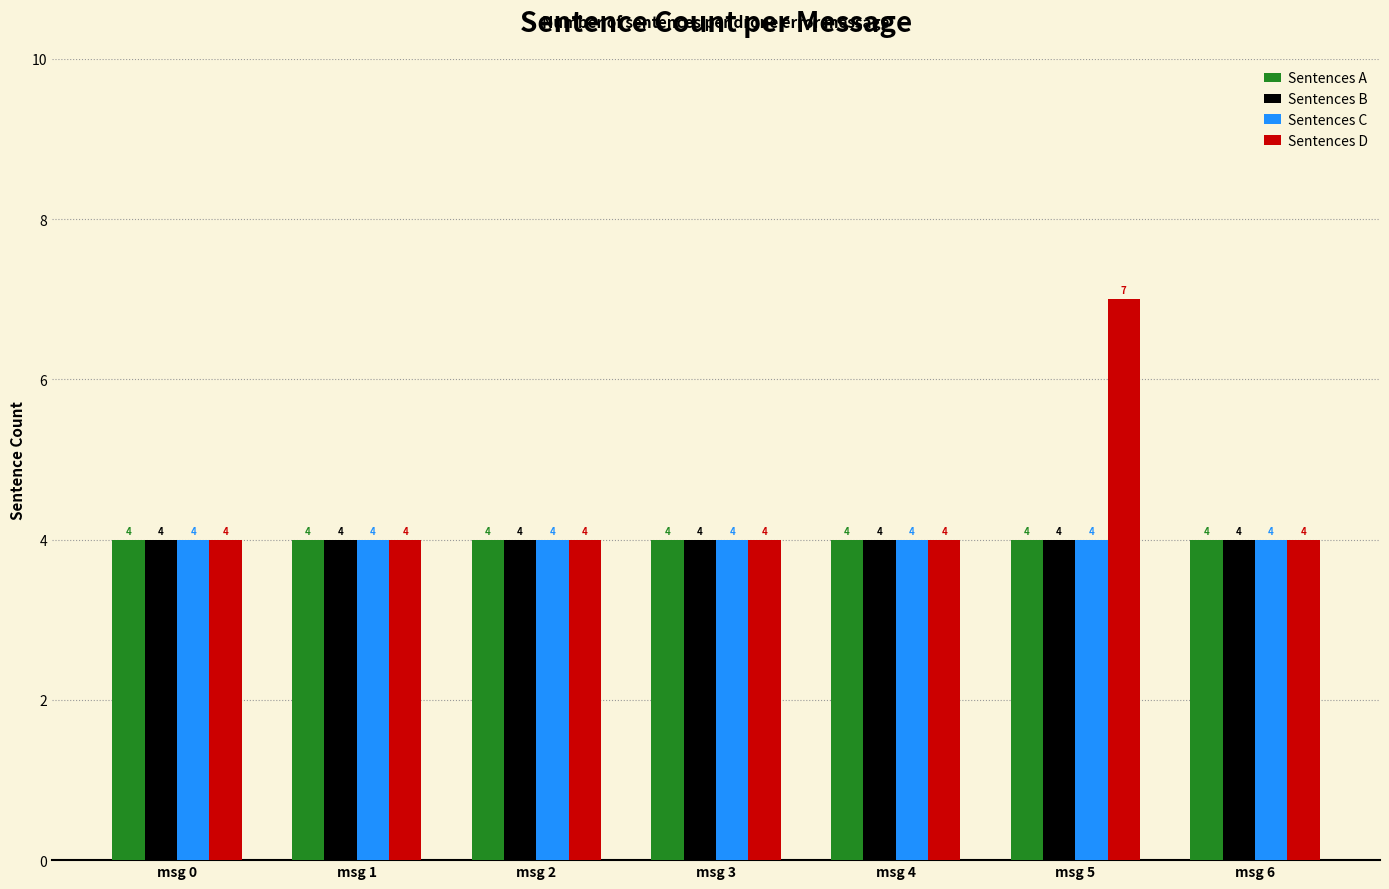

What are all the series names shown in the legend?

Sentences A, Sentences B, Sentences C, Sentences D